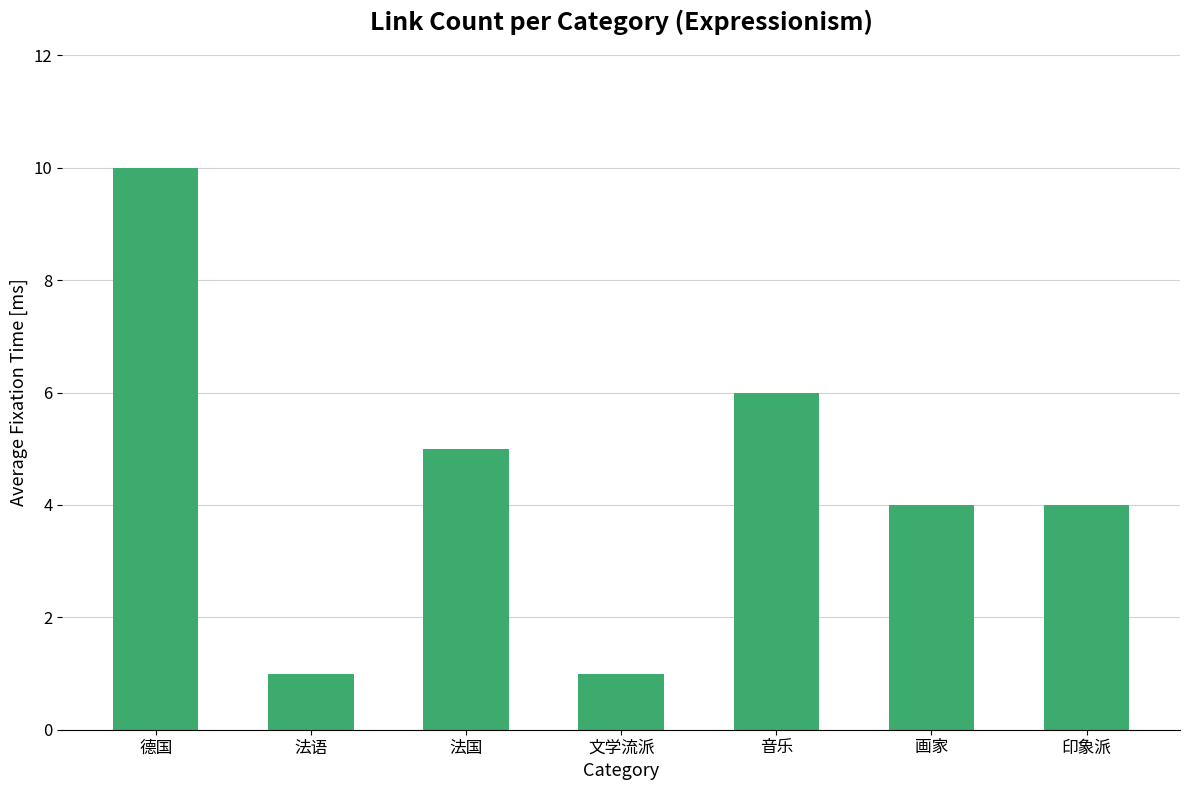

What is the change in value from 法国 to 画家?

-1